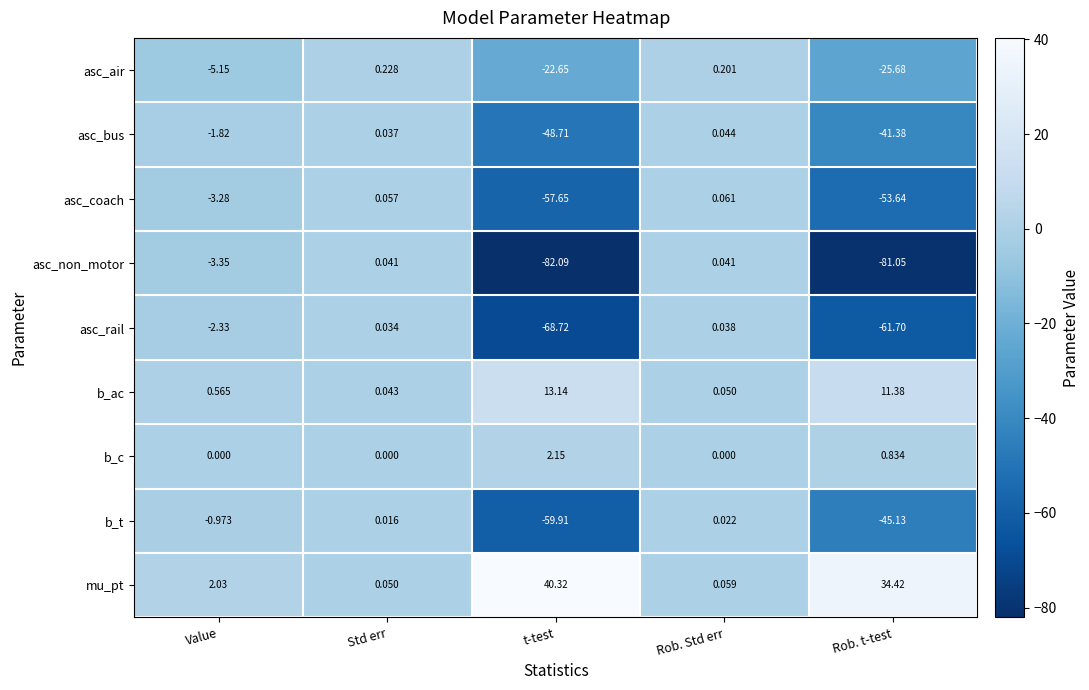

Where is b_c nearest to the value 1?

Rob. t-test